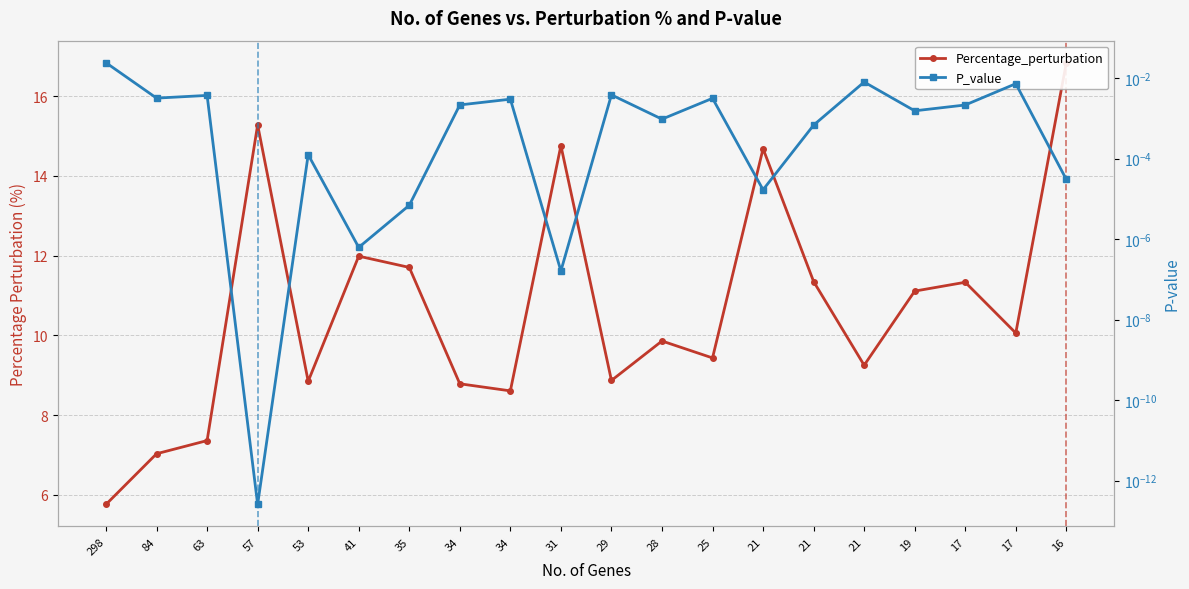

How many distinct data groups are displayed?

2